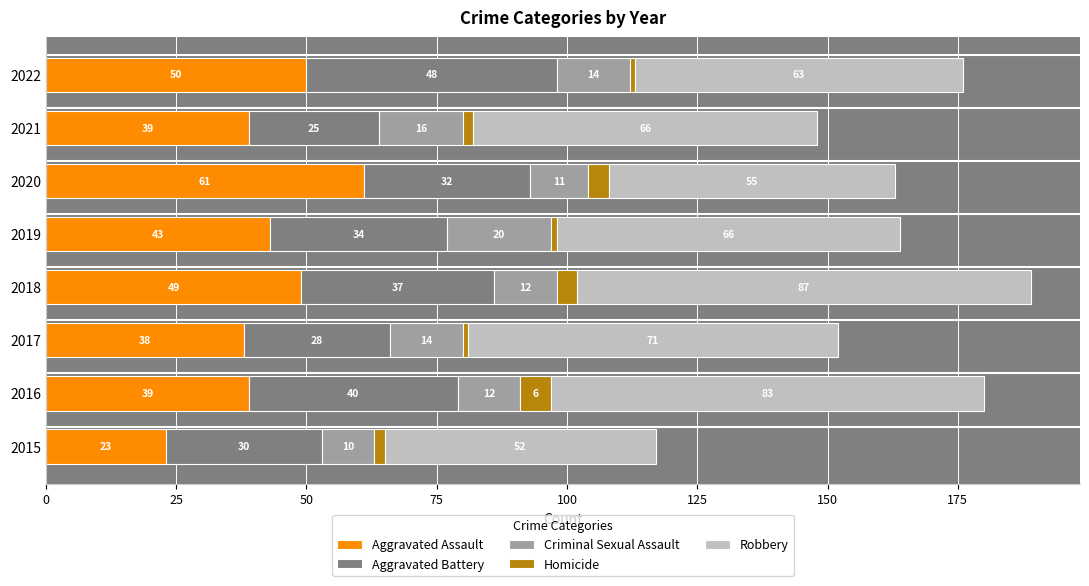

How many series are shown in this chart?

5